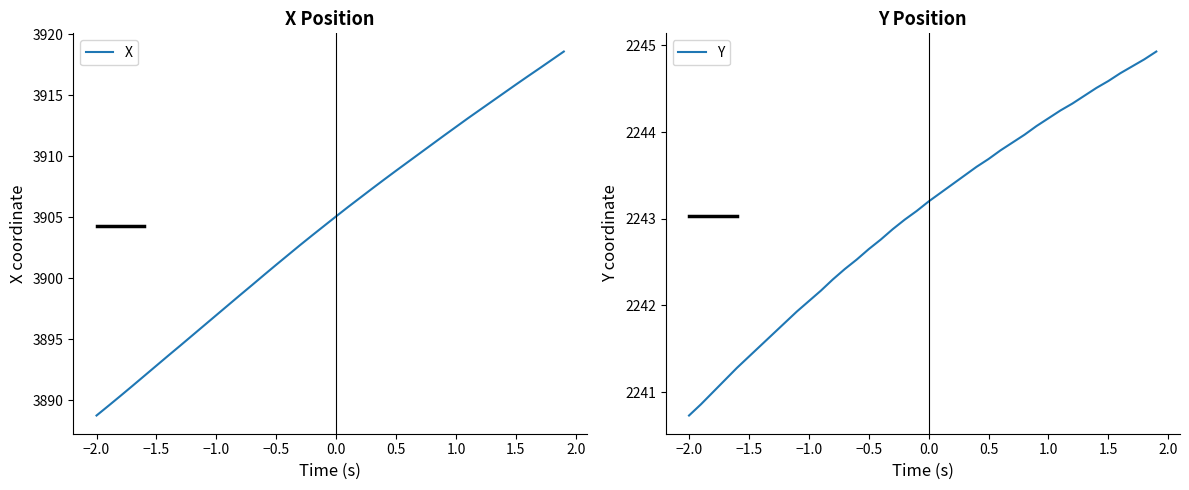

Reading left to right, list all the values displayed in this chart.

X: 3888.7	3889.5	3890.3	3891.2	3892.0	3892.8	3893.7	3894.5	3895.3	3896.1	3897.0	3897.8	3898.6	3899.4	3900.3	3901.1	3901.9	3902.7	3903.5	3904.3	3905.1	3905.8	3906.6	3907.3	3908.1	3908.8	3909.5	3910.2	3911.0	3911.7	3912.4	3913.1	3913.8	3914.5	3915.2	3915.9	3916.5	3917.2	3917.9	3918.6
Y: 2240.7	2240.9	2241.0	2241.1	2241.3	2241.4	2241.5	2241.7	2241.8	2241.9	2242.1	2242.2	2242.3	2242.4	2242.5	2242.7	2242.8	2242.9	2243.0	2243.1	2243.2	2243.3	2243.4	2243.5	2243.6	2243.7	2243.8	2243.9	2244.0	2244.1	2244.2	2244.2	2244.3	2244.4	2244.5	2244.6	2244.7	2244.8	2244.8	2244.9